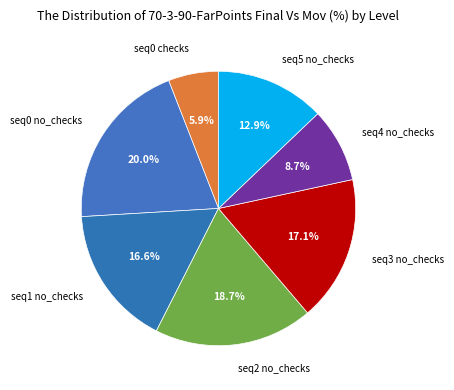

Count the number of slices in the pie.

7